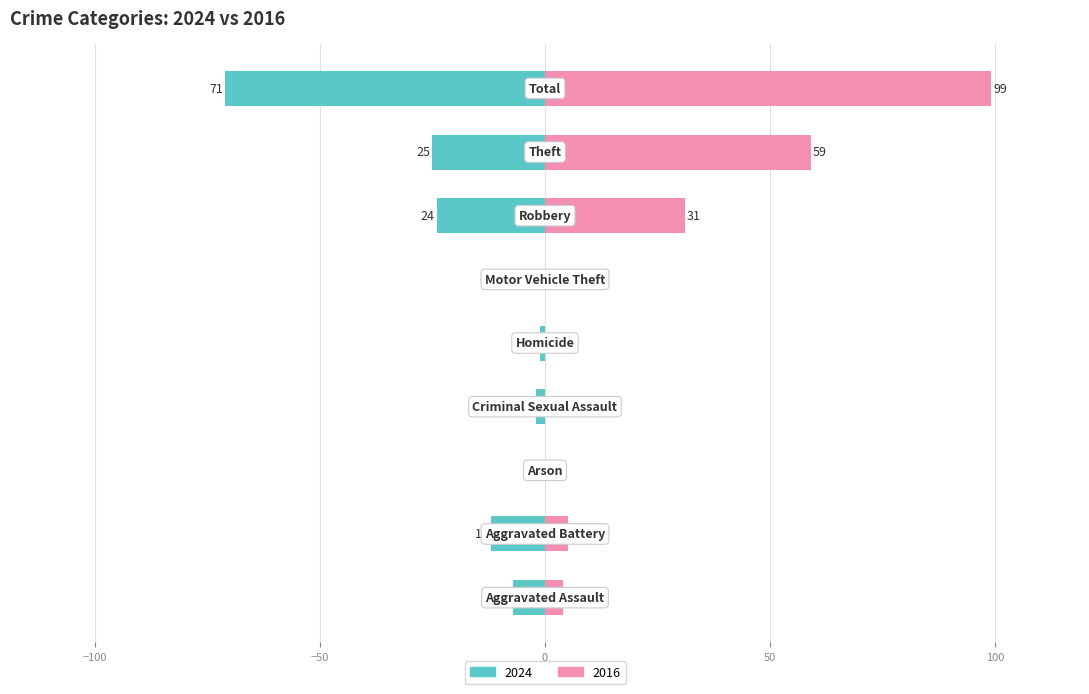

List the labels in order of 2025 value, smallest first.

Arson, Criminal Sexual Assault, Homicide, Motor Vehicle Theft, Aggravated Assault, Aggravated Battery, Robbery, Theft, Total